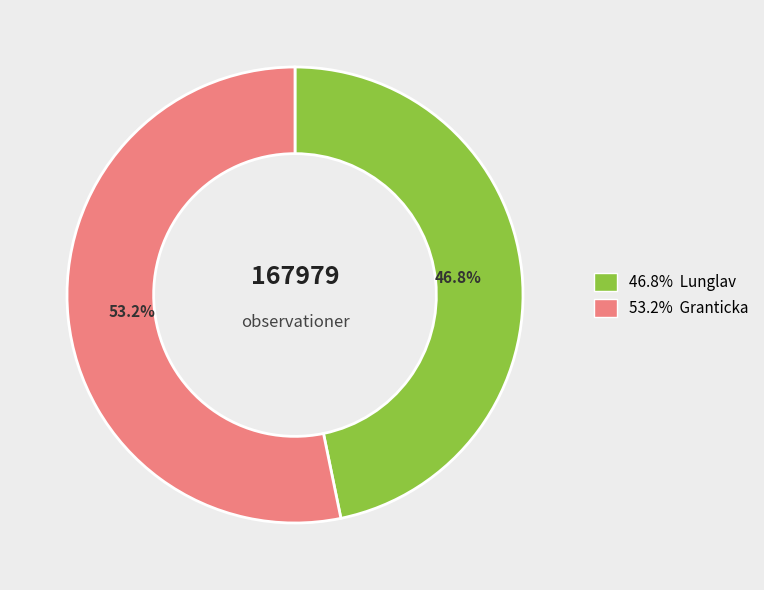

Is there any slice that represents more than half of the pie?

Yes